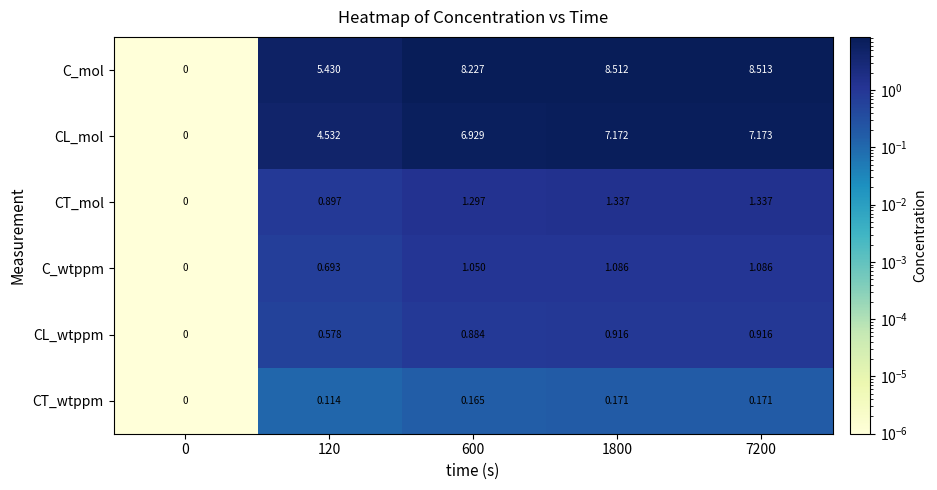

Is the value of CT_wtppm at 0 greater than the value of CL_mol at 600?

No